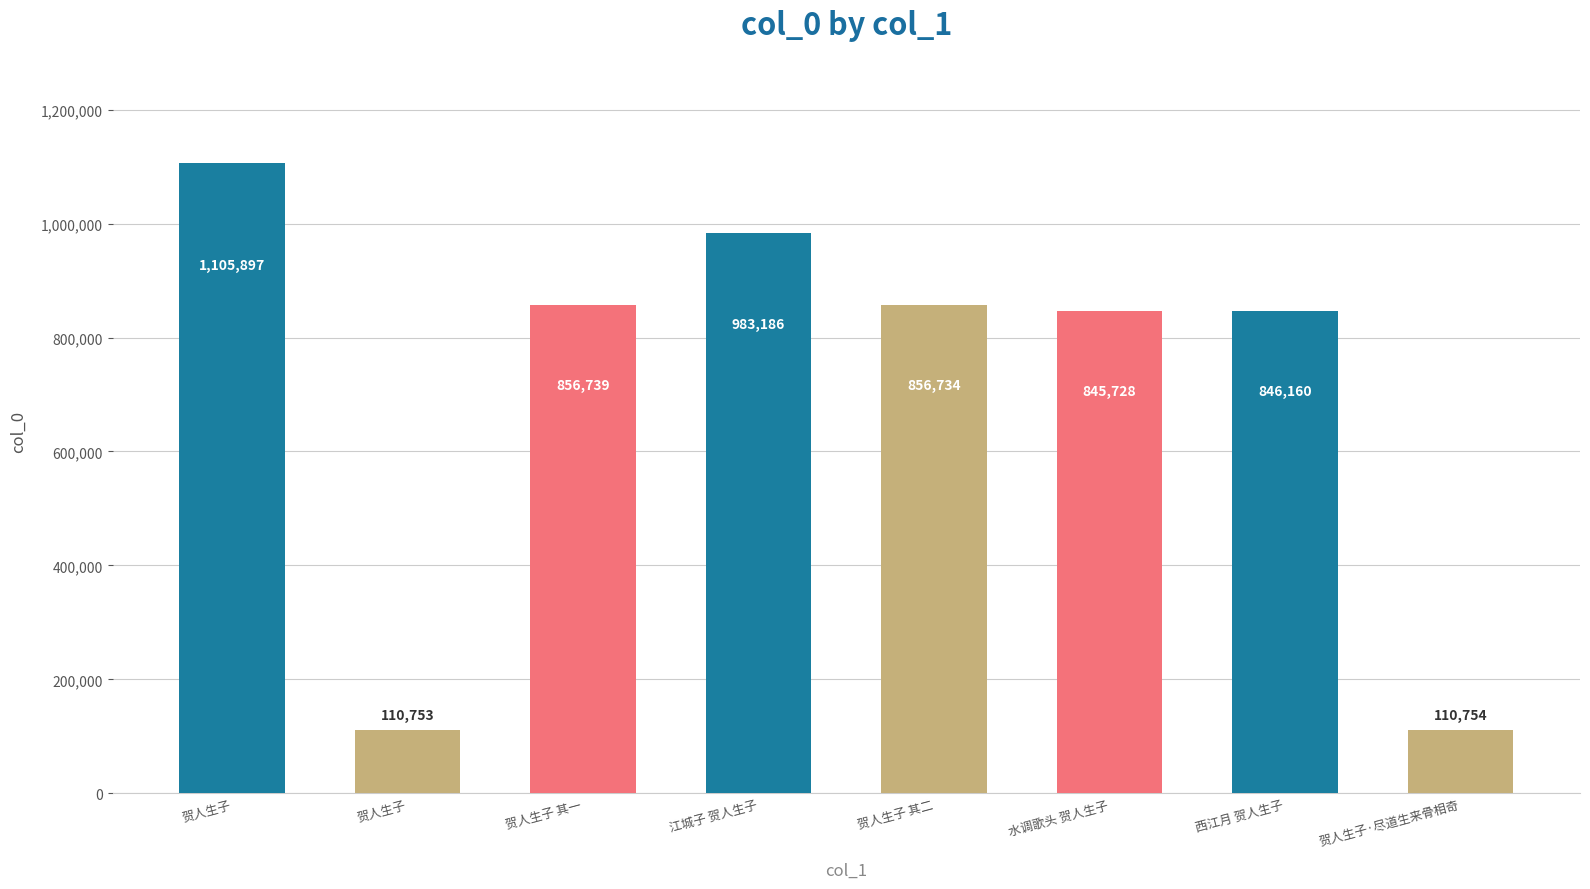

What is the difference between the maximum and second lowest values?

995143